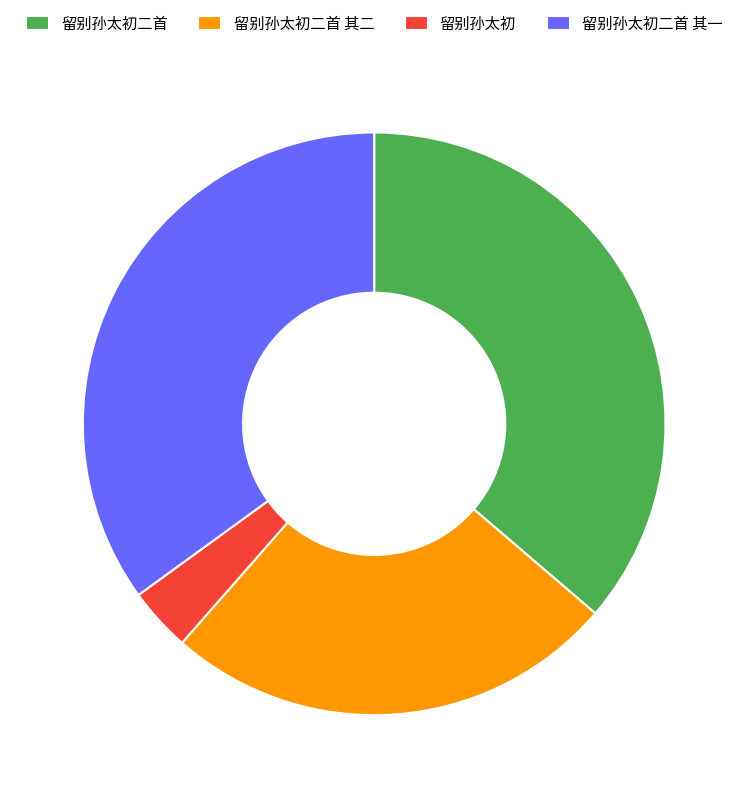

What is the largest slice in the pie chart?

留别孙太初二首